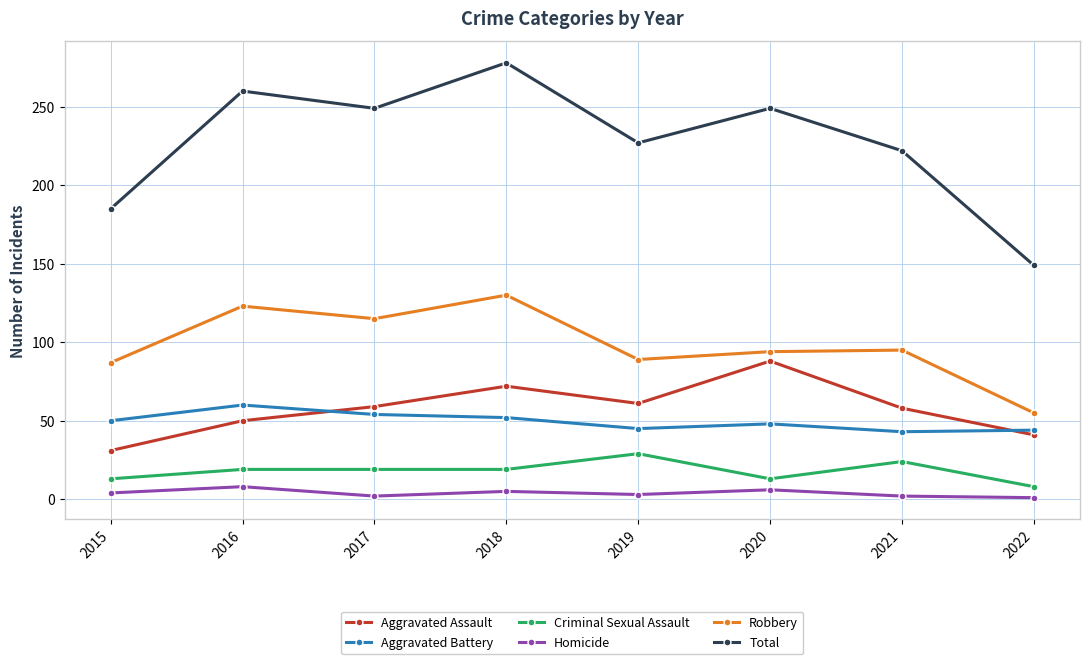

In Robbery, how many points are higher than both neighbors (excluding endpoints)?

3